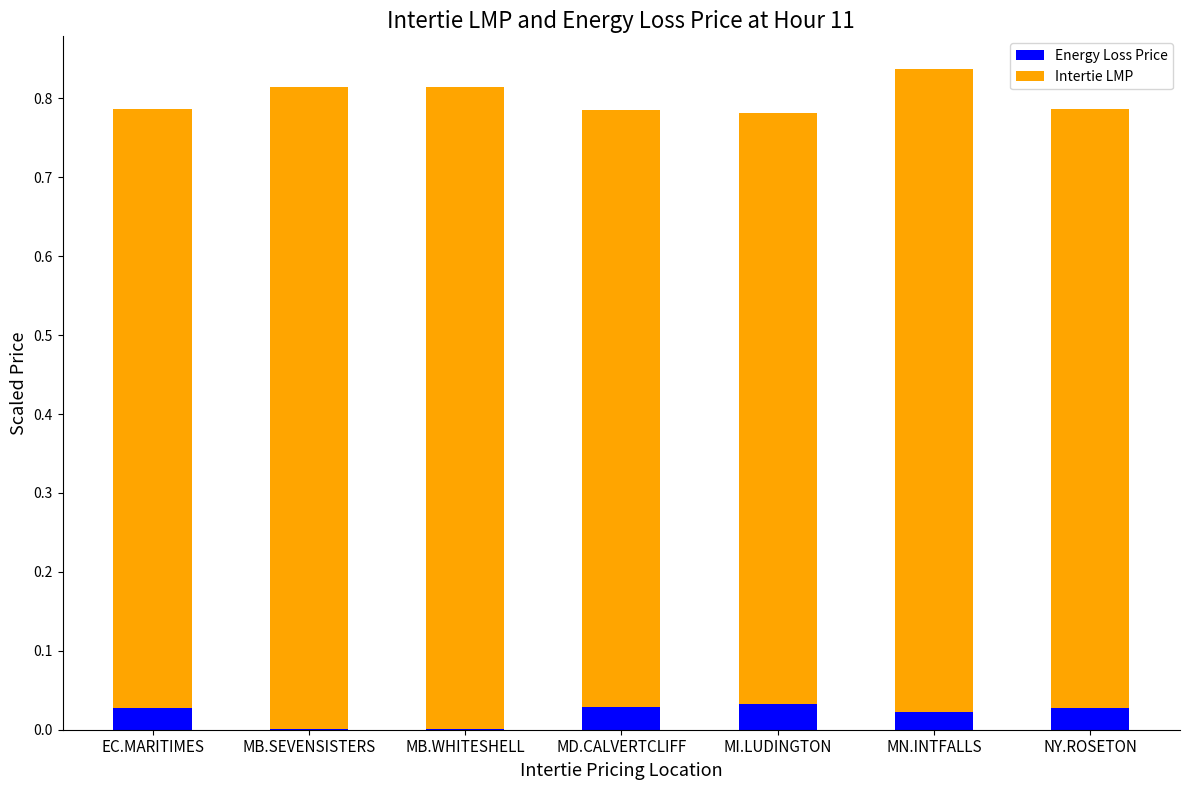

Count the number of data series in this chart.

2